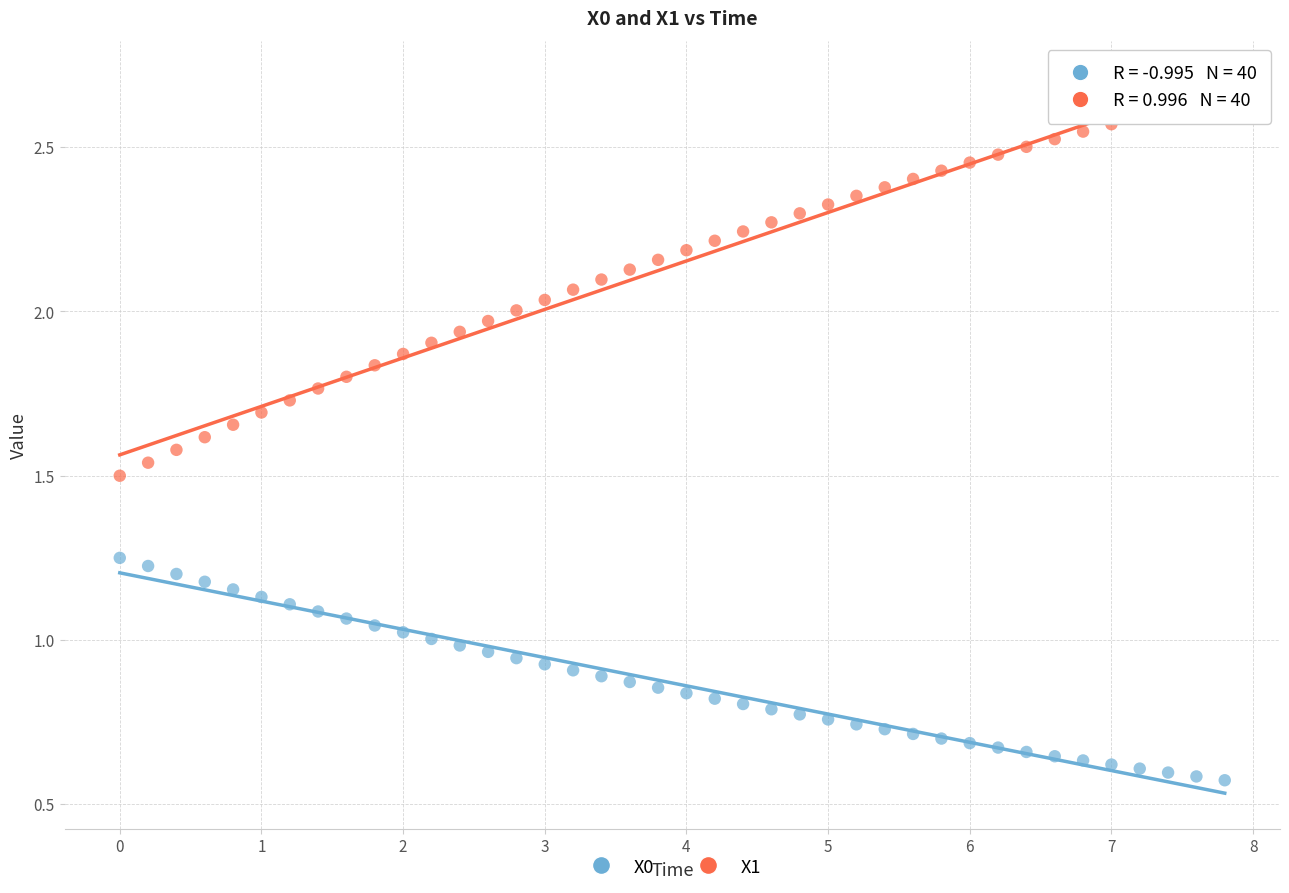

What is the X range (max minus min) for the scatter plot?

7.8